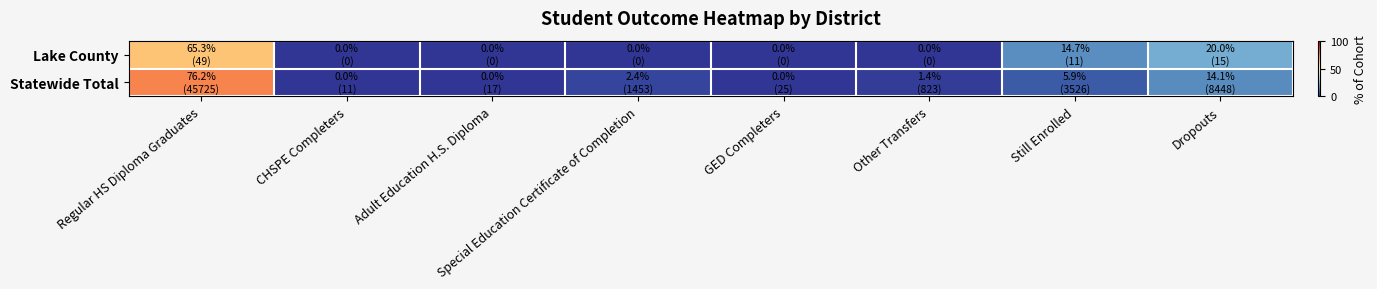

How many data points does each series have?

8